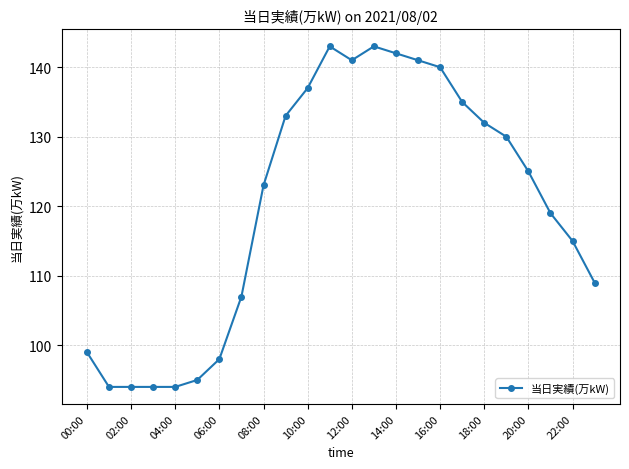

How many values are below 125?

12